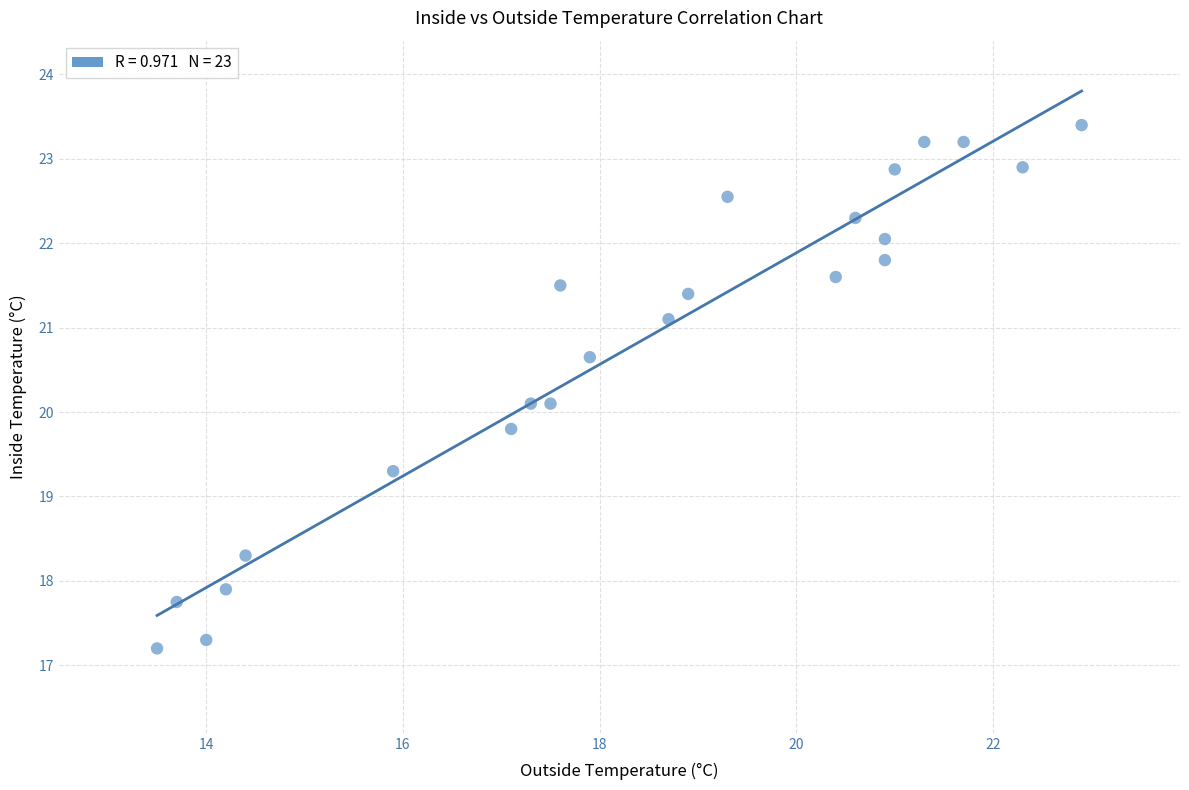

What is the range of Y values (max minus min)?

6.2